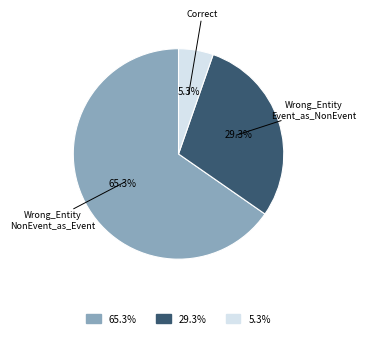

Does any single category account for the majority?

Yes